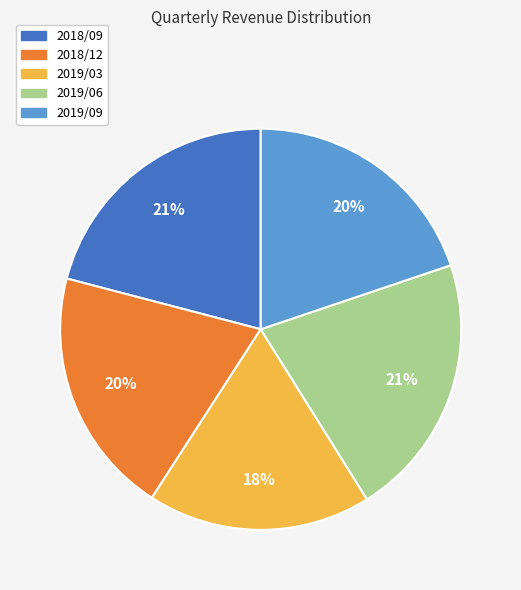

Does 2019/03 account for over 50% of the chart?

No